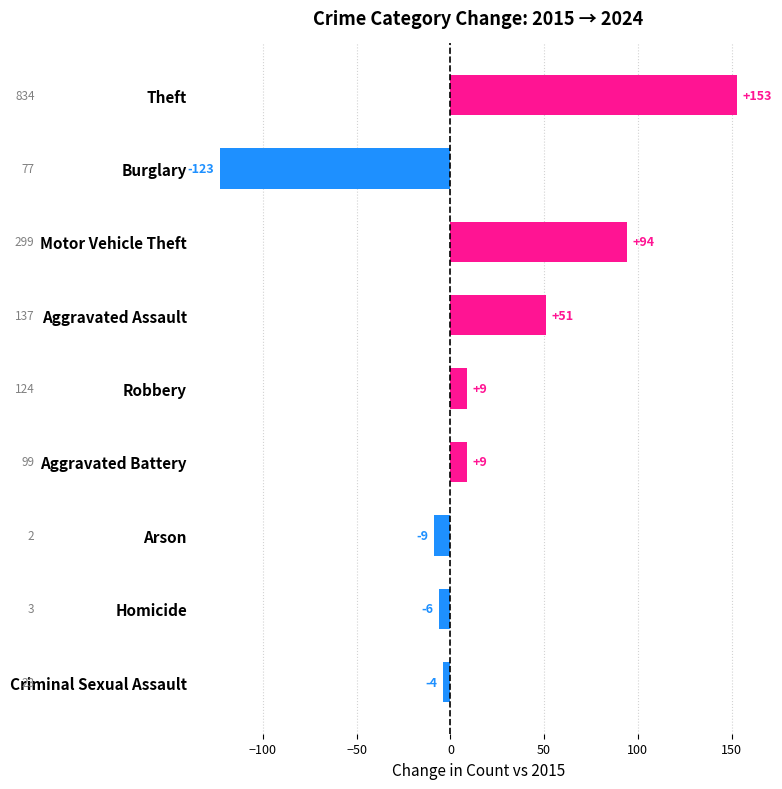

What is the value of the 4th bar from the top?

51